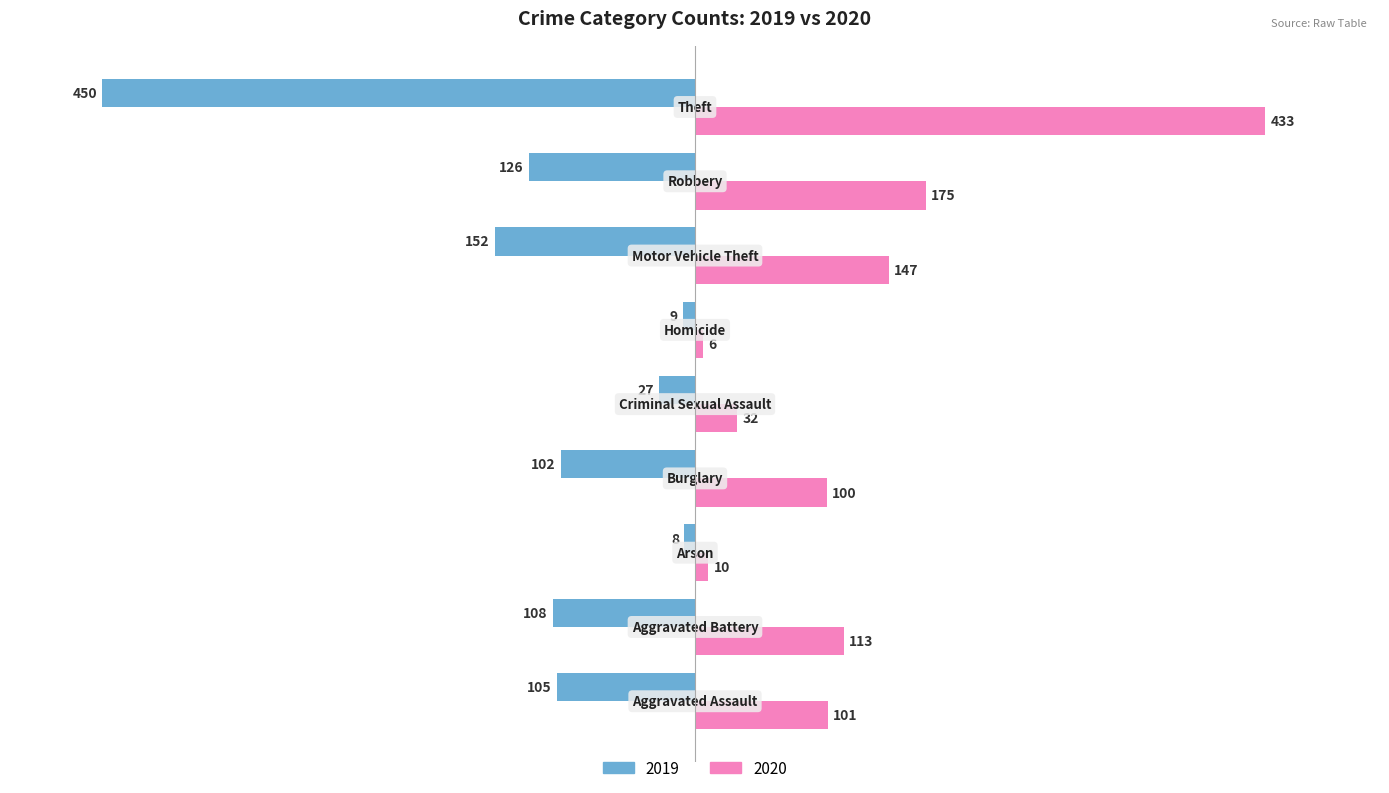

What is the maximum value for 2020?

433